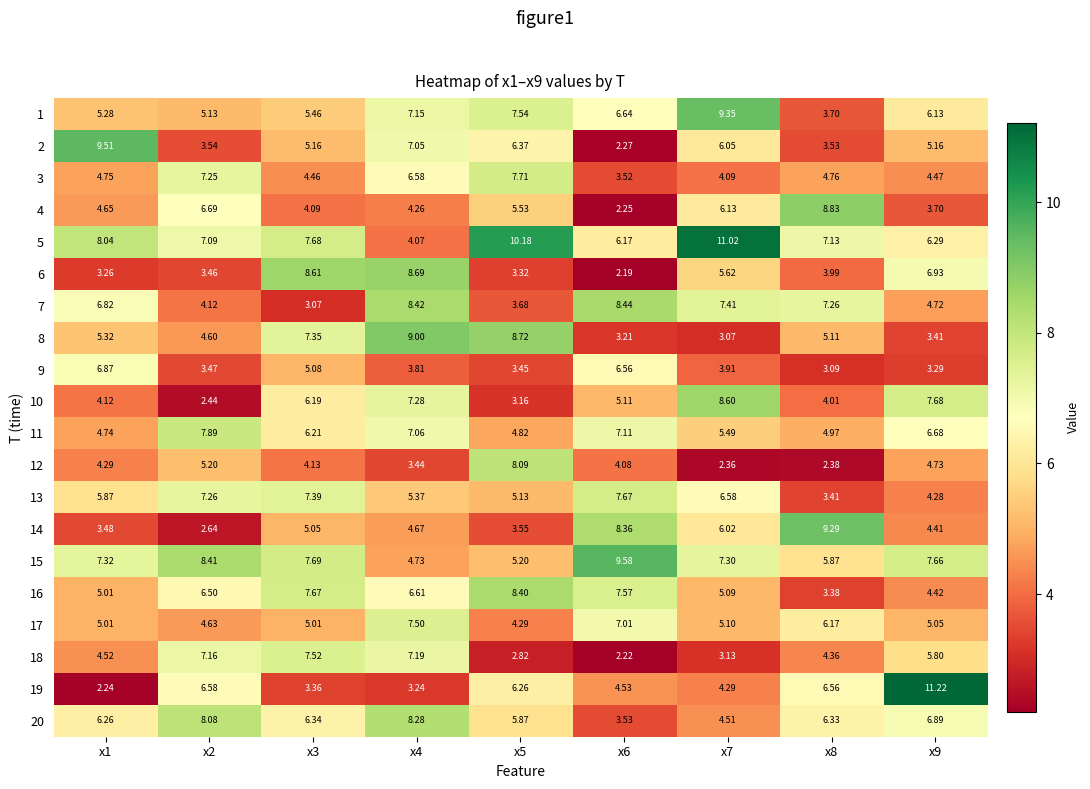

Which series has the largest total across all categories?

5